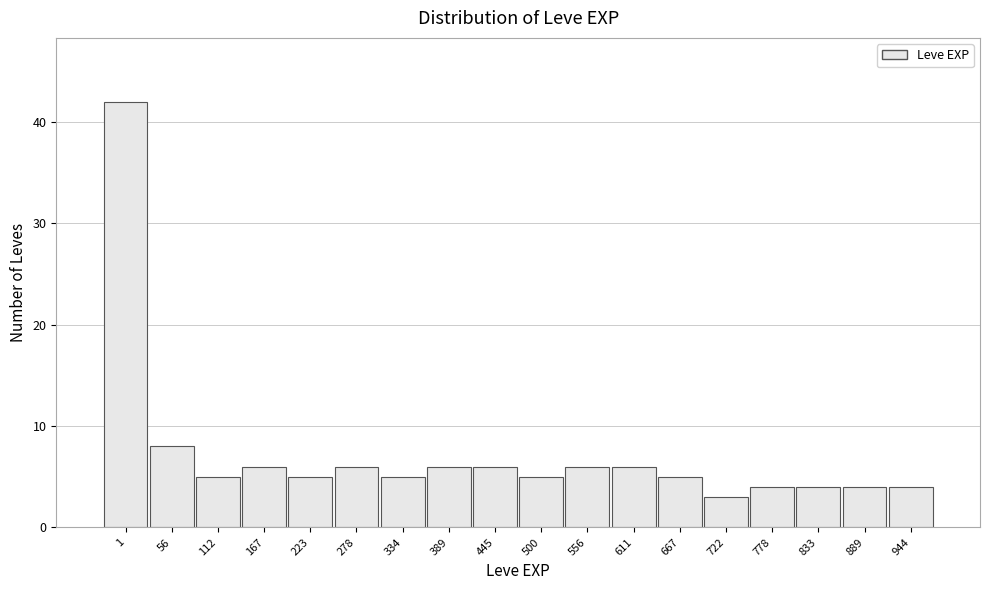

Reading left to right, list all the values displayed in this chart.

42	8	5	6	5	6	5	6	6	5	6	6	5	3	4	4	4	4